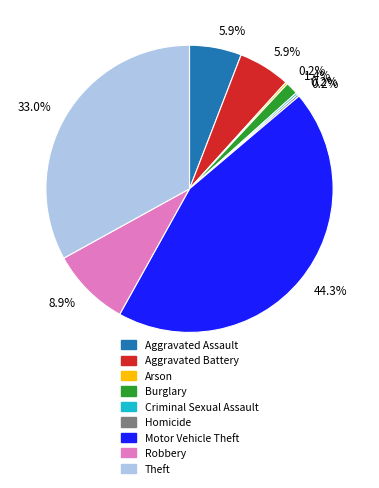

Is there a majority slice in this chart?

No